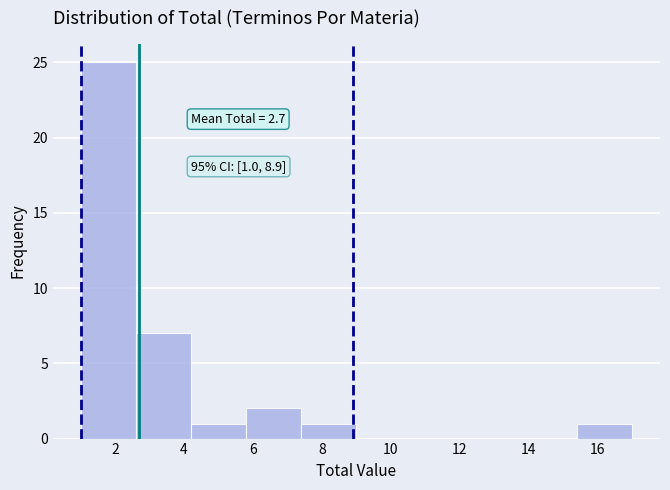

Over which range of the x-axis is the bar tallest?

1.0 to 2.6